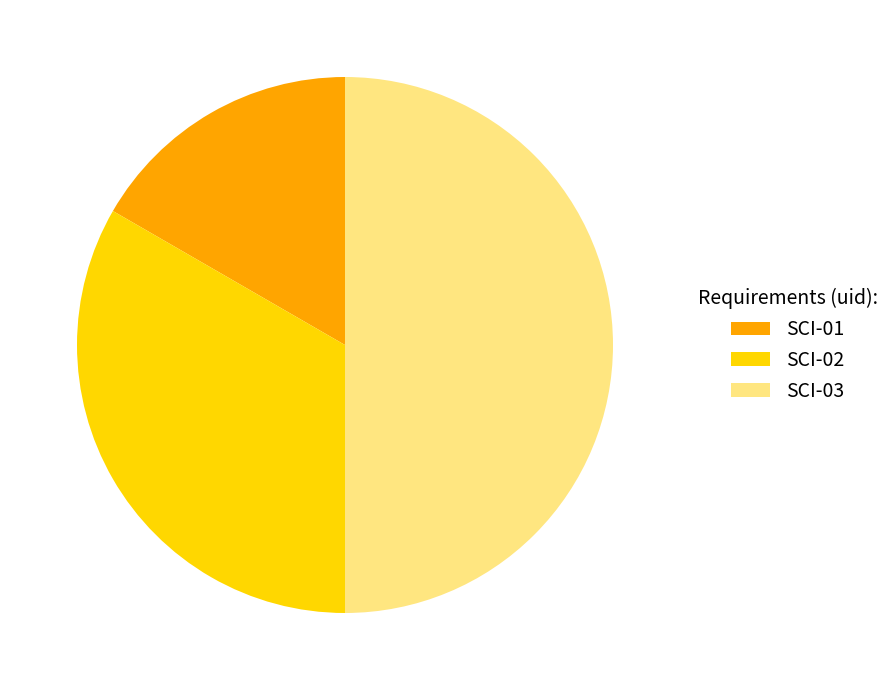

To the nearest percent, what percentage of the pie is SCI-01?

17%